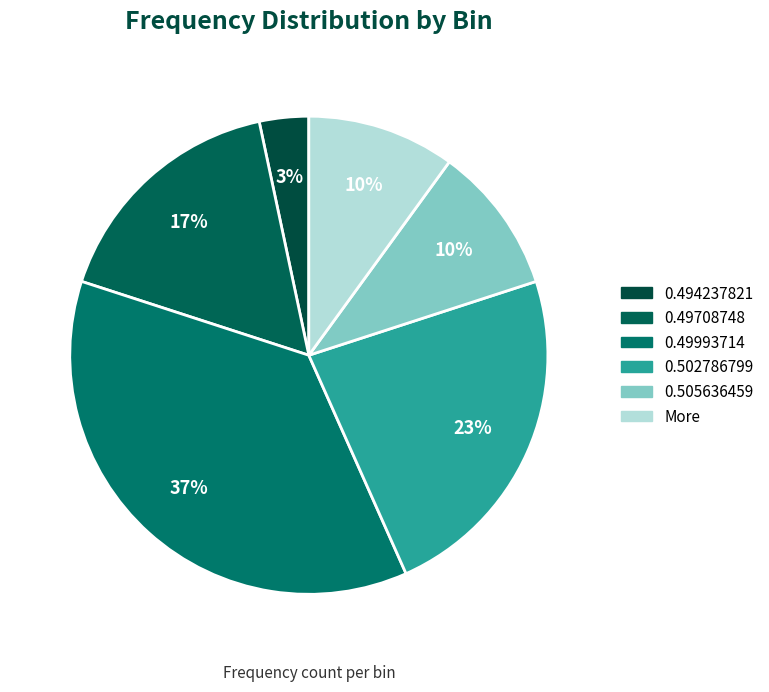

Which slice is the smallest?

0.494237821